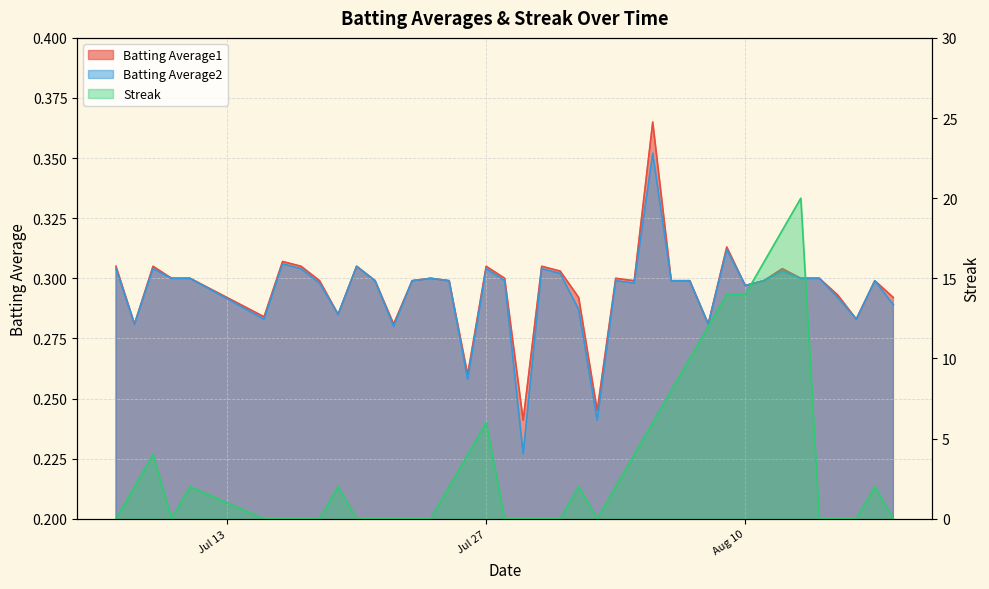

Between 2010-08-03 and 2010-07-10, which is larger?

2010-08-03